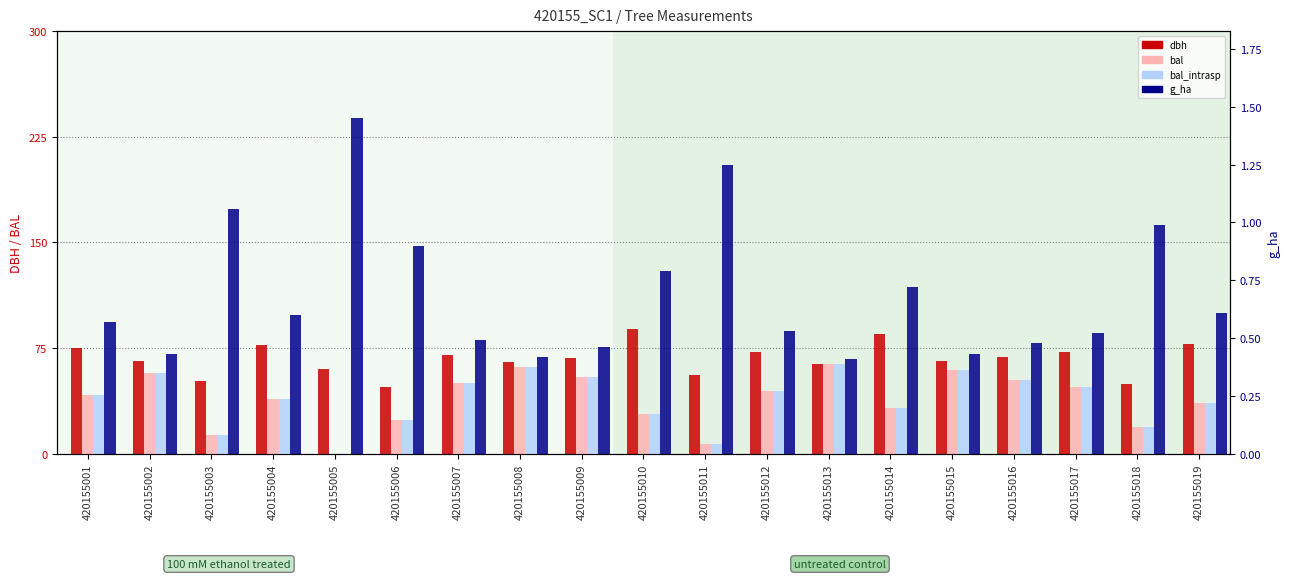

What is the value of the dbh bar at the 9th from the left?

13.6